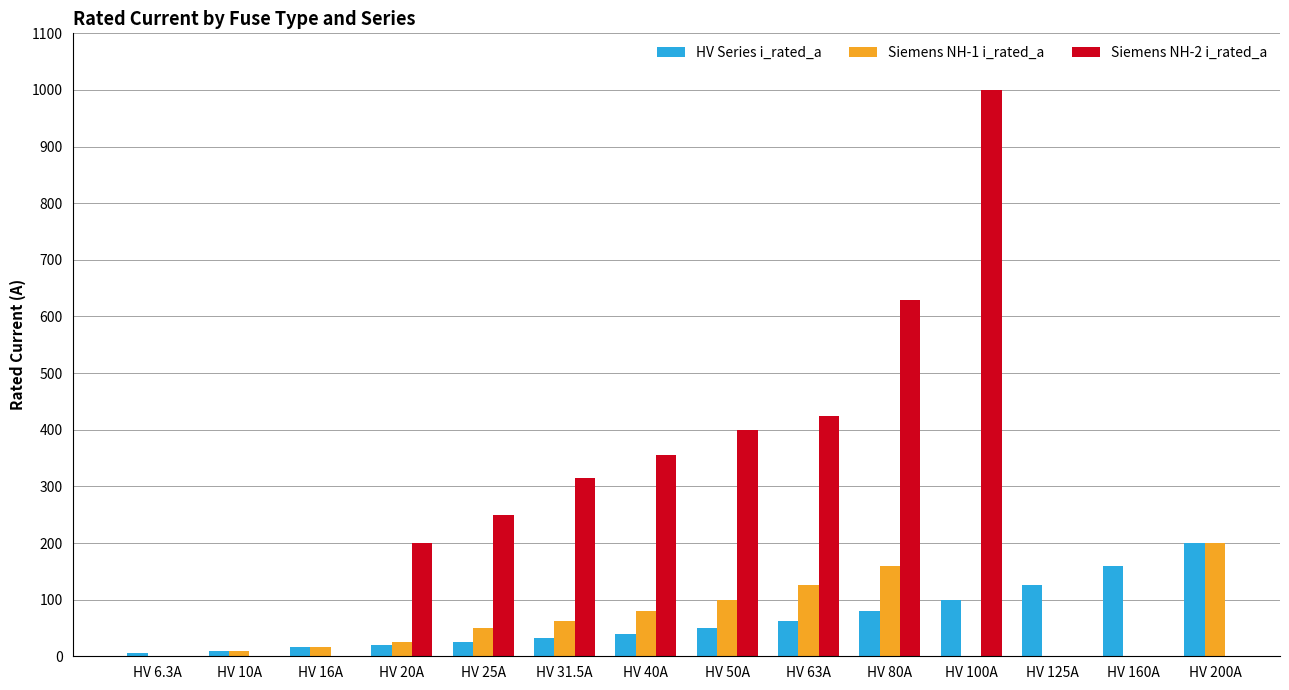

At which label does Siemens NH-1 i_rated_a reach its minimum?

HV 6.3A